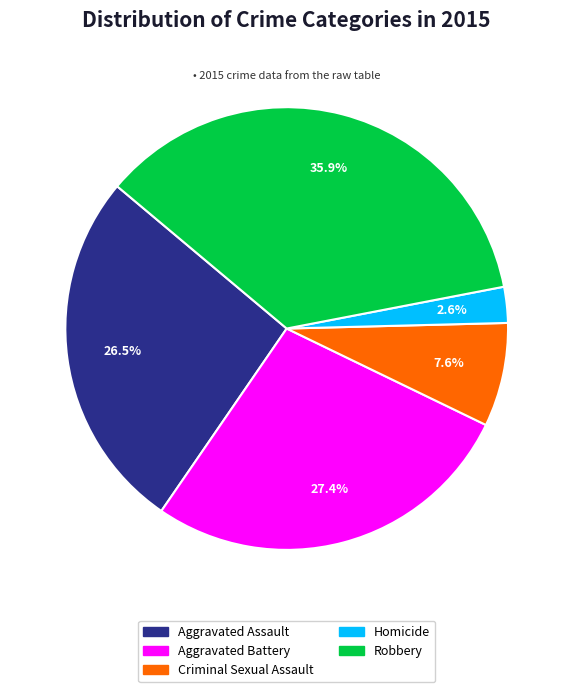

Count the number of slices in the pie.

5